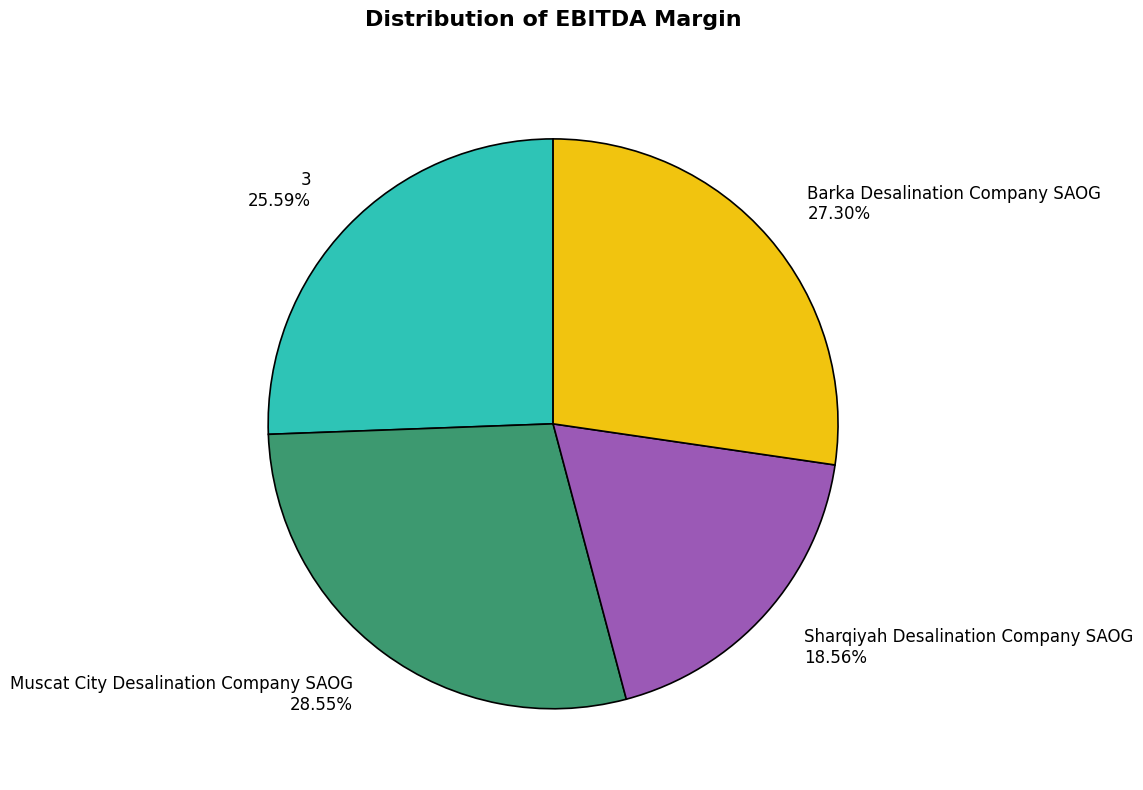

Is it true that Muscat City Desalination Company SAOG is 19% of the pie?

False